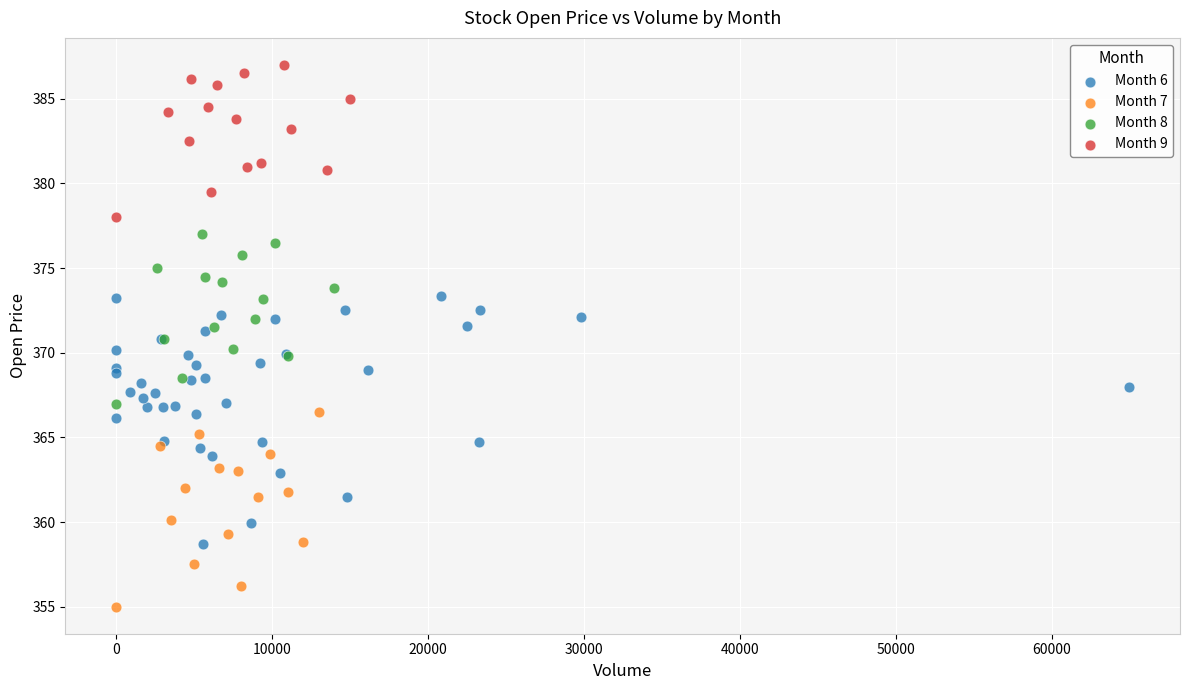

Which series contains the highest Y value?

Month 9